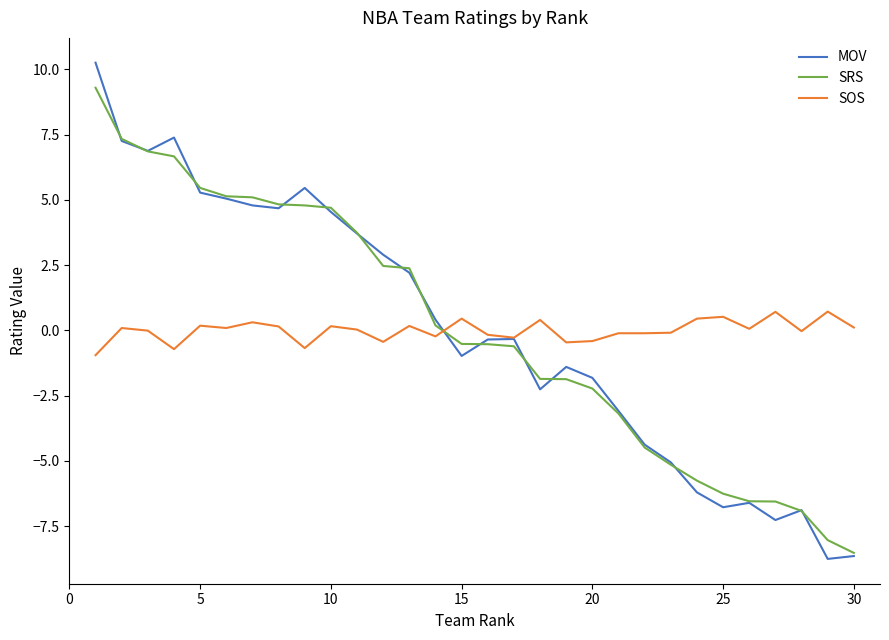

What is the lowest value of the MOV series?

-8.8